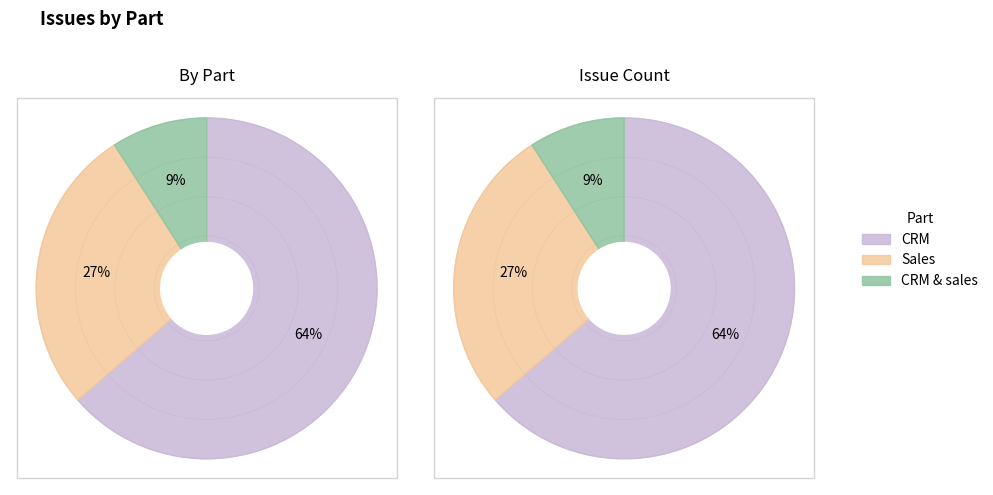

What is the smallest slice in the pie chart?

CRM & sales